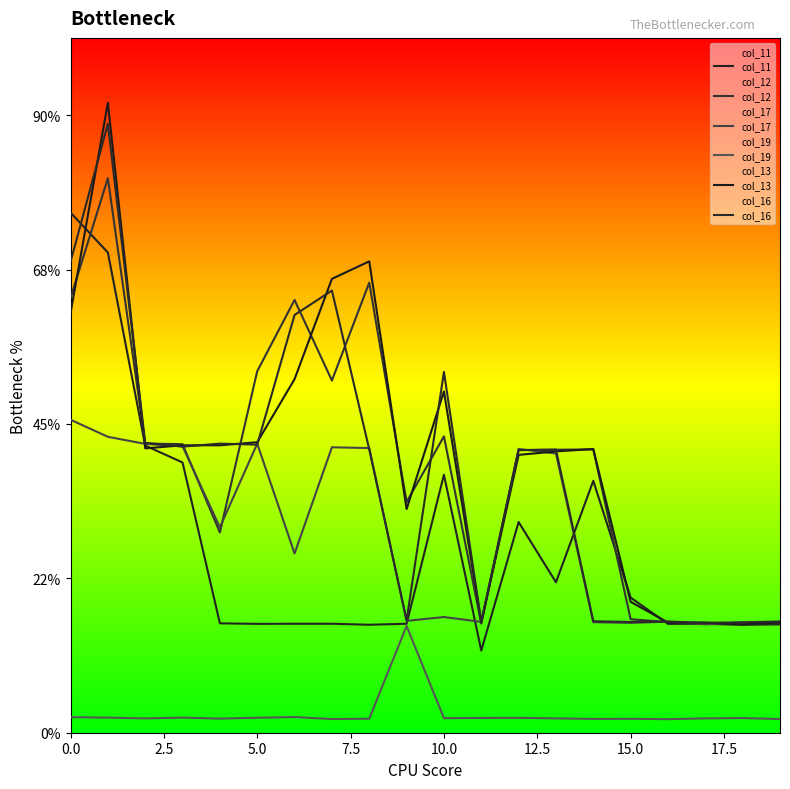

Does the chart display data point markers on the line(s)?

No